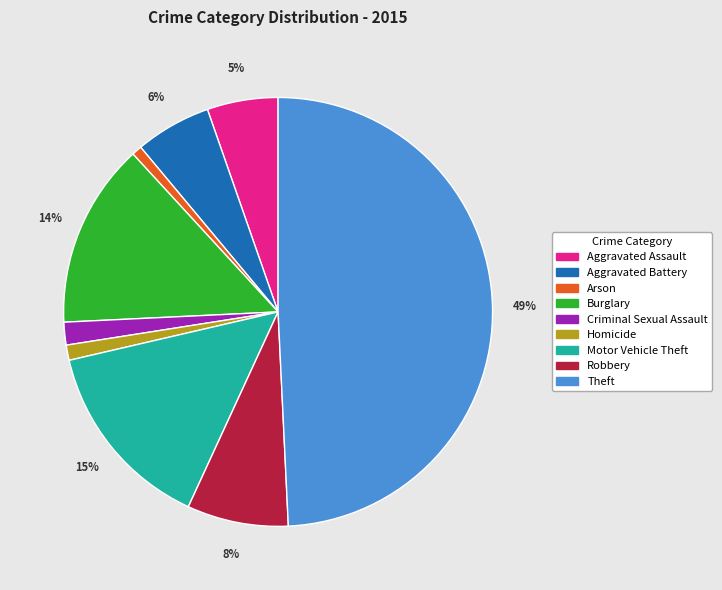

What is the largest slice in the pie chart?

Theft